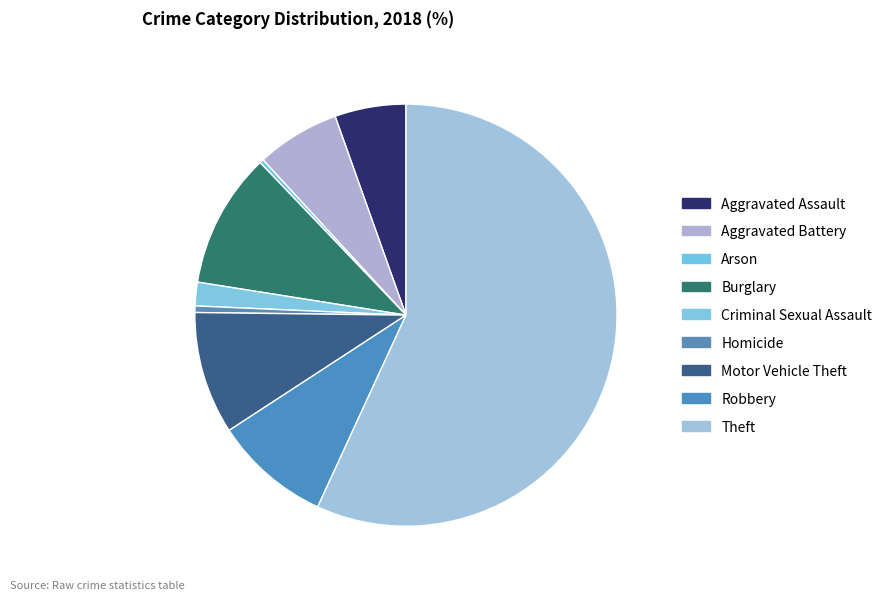

Is there a majority slice in this chart?

Yes